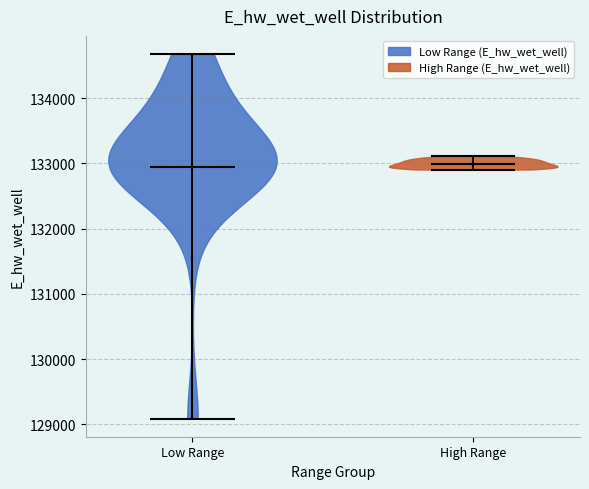

What is the lowest point the violin for High Range reaches on the y-axis? The values are not printed on the chart, so give them approximately, as read against the axis.

132900